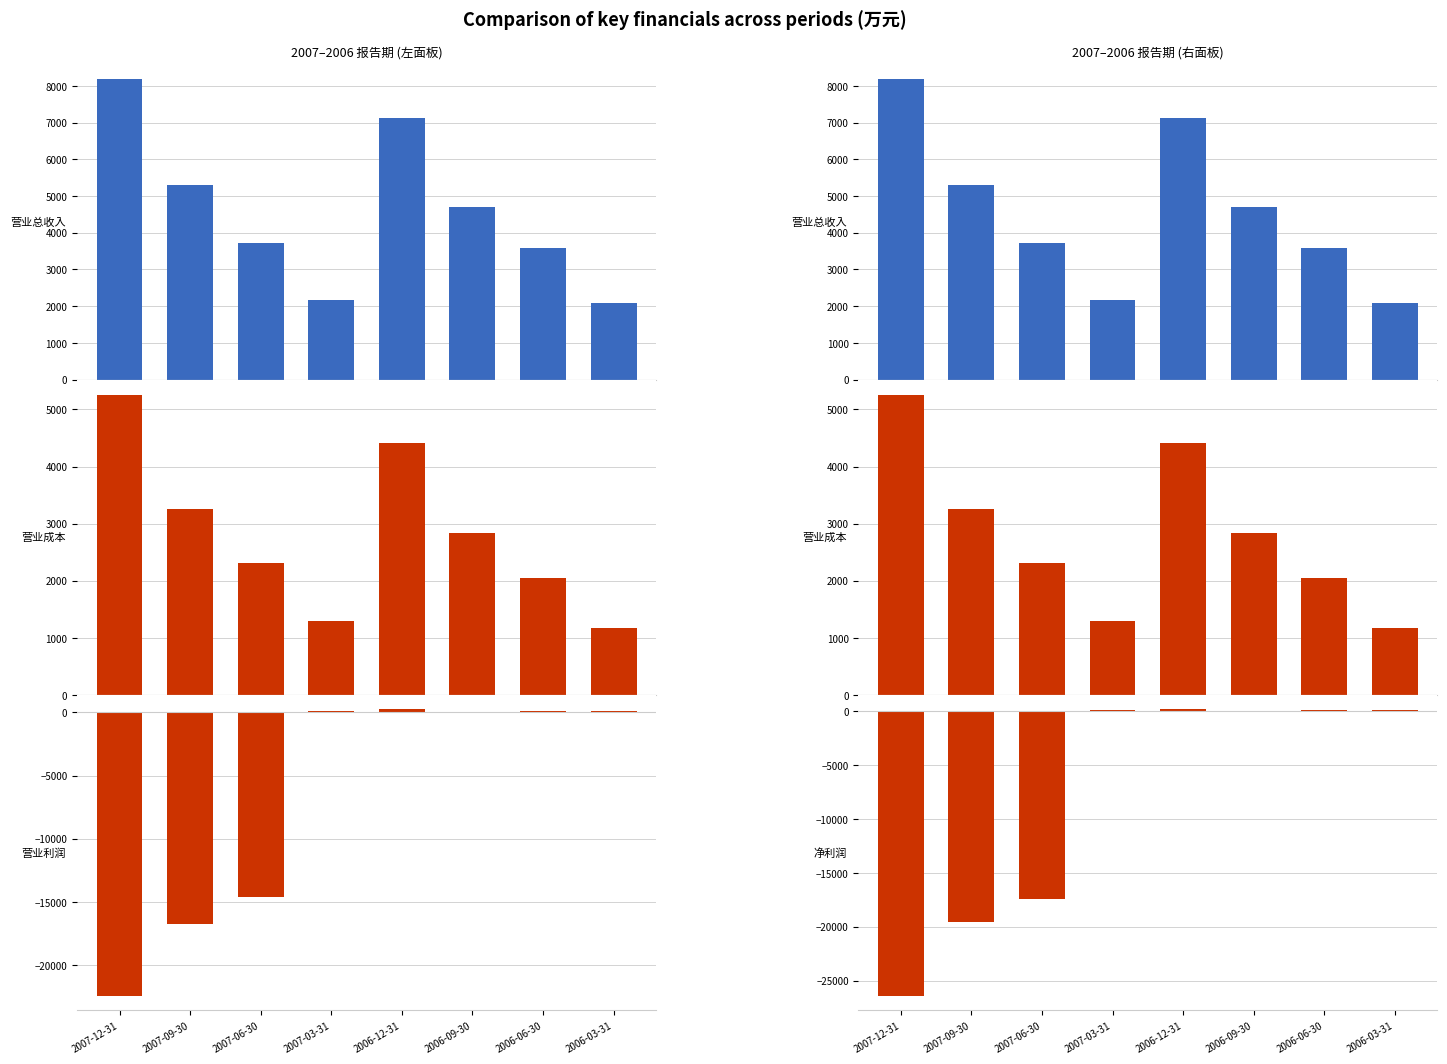

List the labels in order of 营业成本 value, largest first.

2007-12-31, 2006-12-31, 2007-09-30, 2006-09-30, 2007-06-30, 2006-06-30, 2007-03-31, 2006-03-31